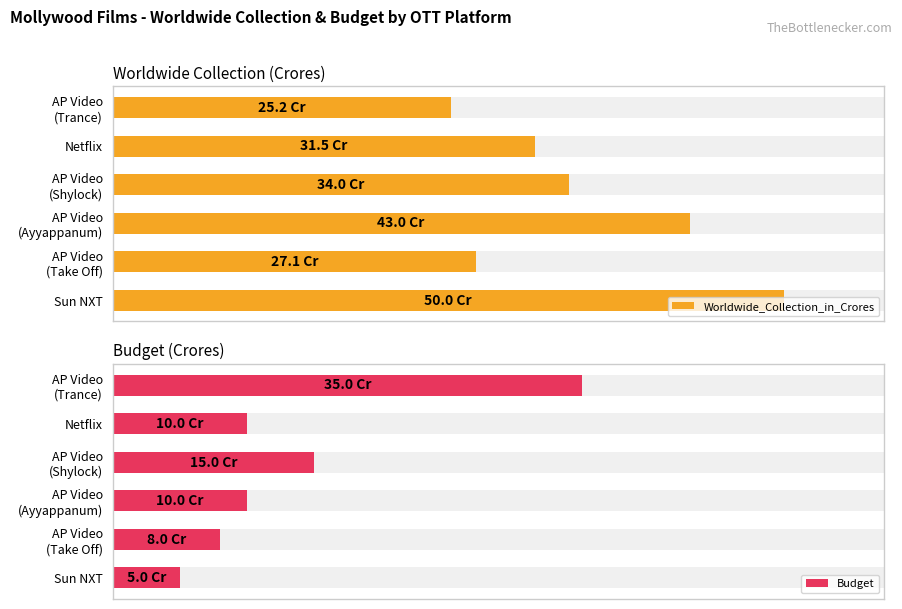

Which series has the largest range (max minus min)?

Budget